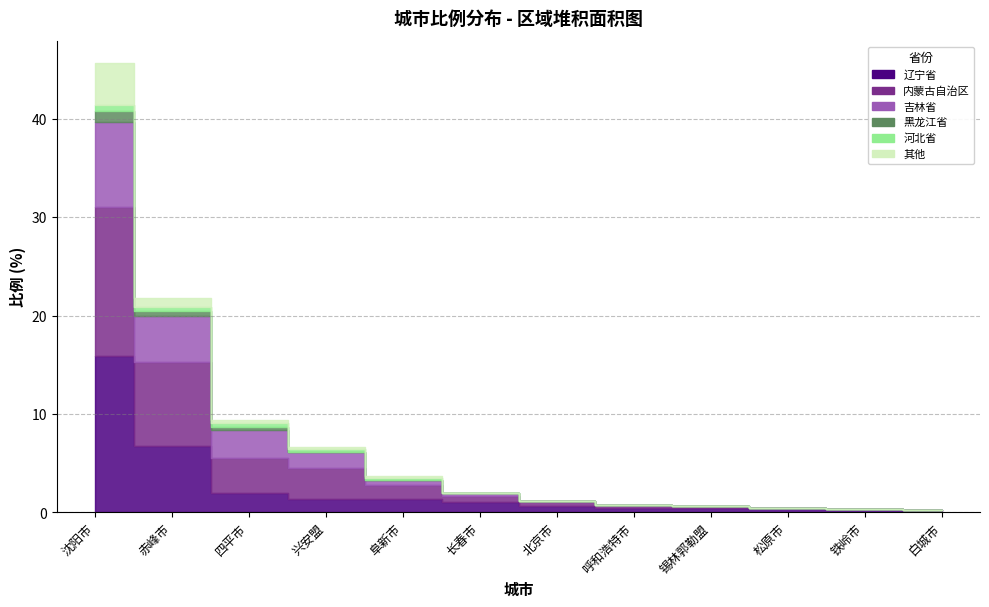

How many distinct data groups are displayed?

6